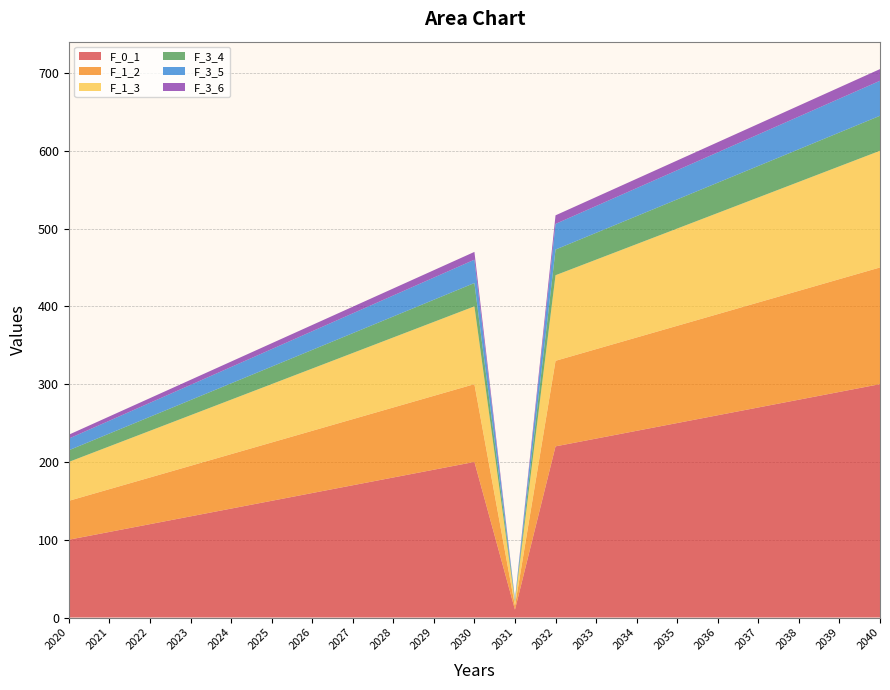

Reading right to left, what are all the values shown in this chart?

F_0_1: 300.0	290.0	280.0	270.0	260.0	250.0	240.0	230.0	220.0	10.0	200.0	190.0	180.0	170.0	160.0	150.0	140.0	130.0	120.0	110.0	100.0
F_1_2: 150.0	145.0	140.0	135.0	130.0	125.0	120.0	115.0	110.0	5.0	100.0	95.0	90.0	85.0	80.0	75.0	70.0	65.0	60.0	55.0	50.0
F_1_3: 150.0	145.0	140.0	135.0	130.0	125.0	120.0	115.0	110.0	5.0	100.0	95.0	90.0	85.0	80.0	75.0	70.0	65.0	60.0	55.0	50.0
F_3_4: 45.0	43.5	42.0	40.5	39.0	37.5	36.0	34.5	33.0	1.5	30.0	28.5	27.0	25.5	24.0	22.5	21.0	19.5	18.0	16.5	15.0
F_3_5: 45.0	43.5	42.0	40.5	39.0	37.5	36.0	34.5	33.0	1.5	30.0	28.5	27.0	25.5	24.0	22.5	21.0	19.5	18.0	16.5	15.0
F_3_6: 15.0	14.5	14.0	13.5	13.0	12.5	12.0	11.5	11.0	0.5	10.0	9.5	9.0	8.5	8.0	7.5	7.0	6.5	6.0	5.5	5.0